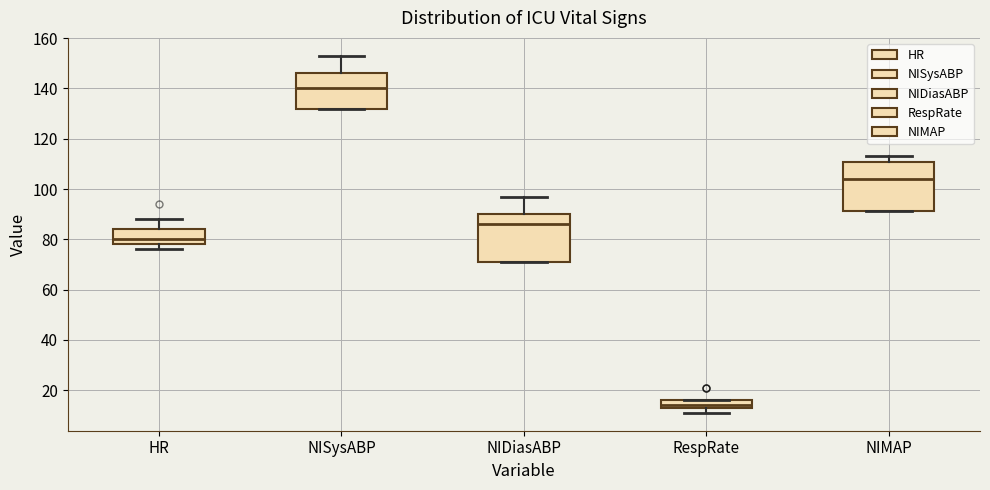

Where does the upper whisker of the box for NIDiasABP end on the y-axis? The values are not printed on the chart, so give them approximately, as read against the axis.

98